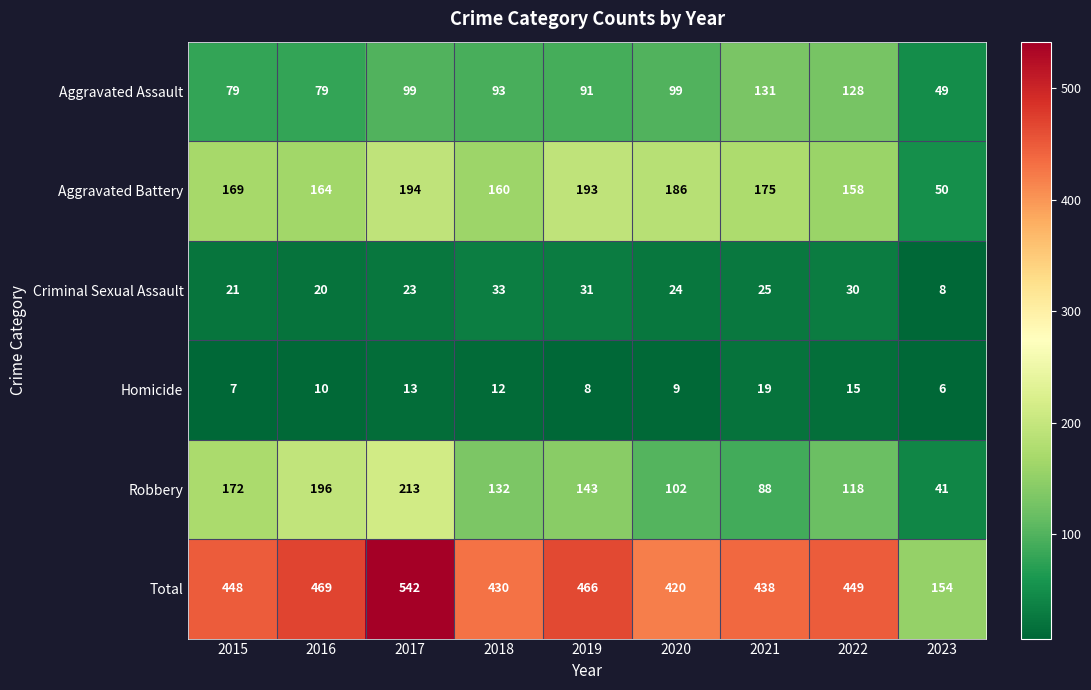

Count the number of data series in this chart.

6